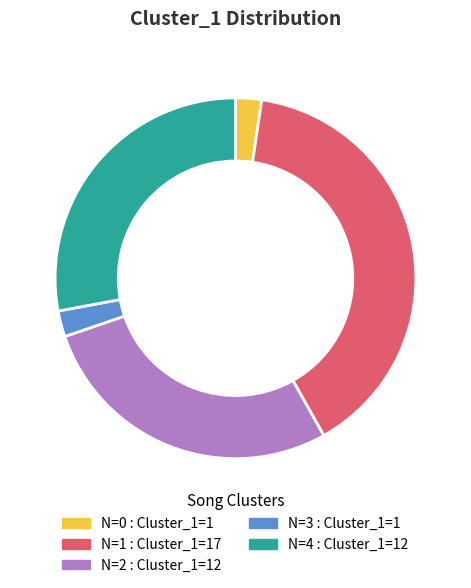

Is there a majority slice in this chart?

No